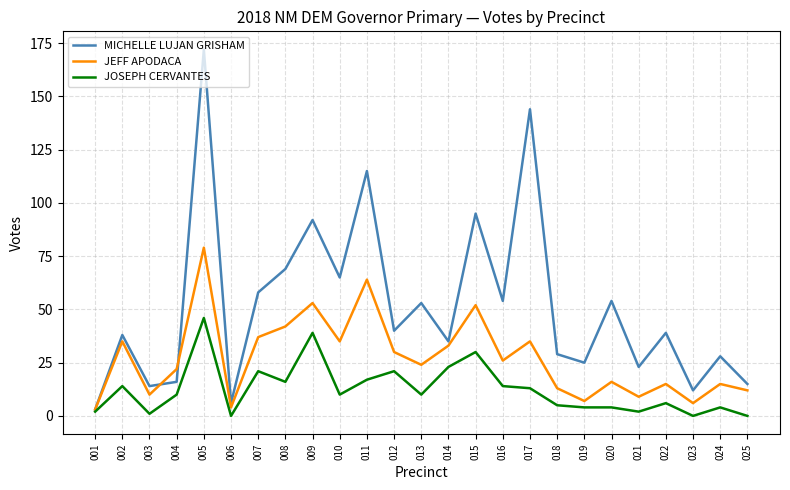

Which series has the widest spread of values?

MICHELLE LUJAN GRISHAM